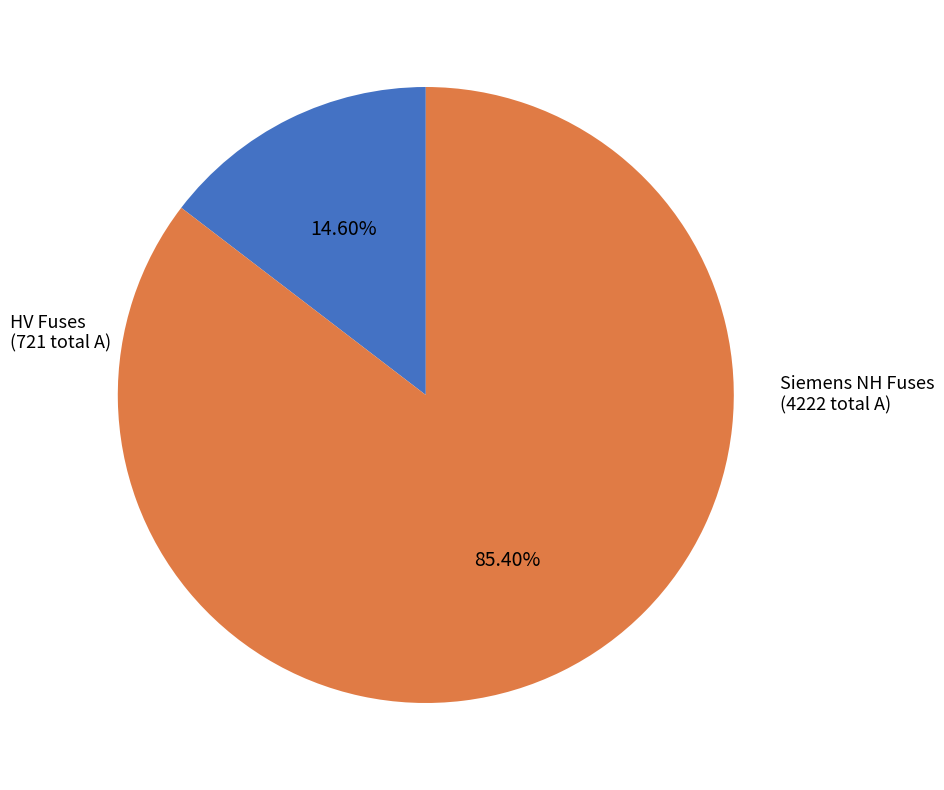

What is the smallest slice in the pie chart?

HV Fuses